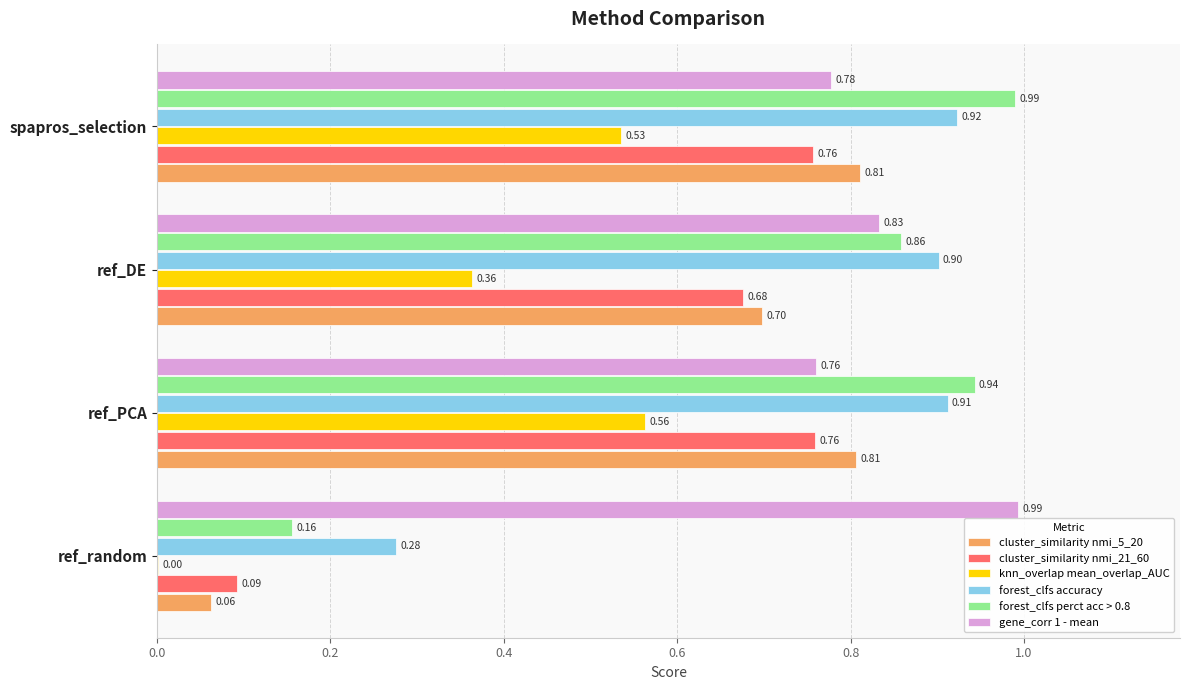

Where is forest_clfs perct acc > 0.8 nearest to the value 0?

ref_random